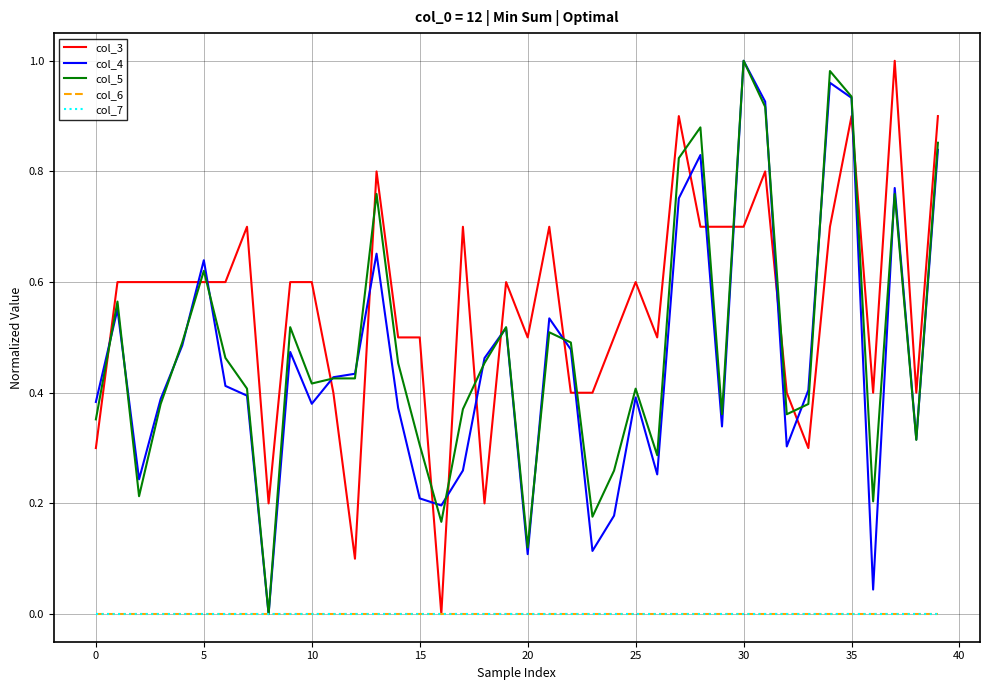

Which series has the largest total across all categories?

col_3